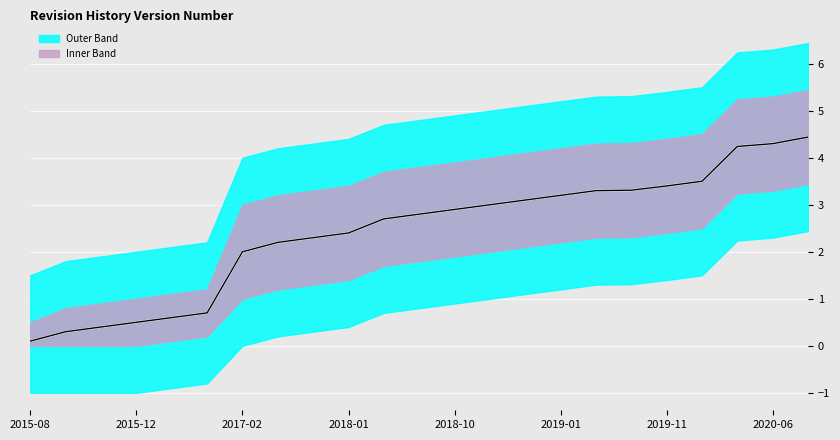

Reading left to right, extract all data points from this chart.

Version Number: 2015-08=0.1	2015-10=0.3	2015-11=0.4	2015-12=0.5	2016-05=0.6	2016-06=0.7	2017-02=2.0	2017-03=2.2	2017-09=2.3	2018-01=2.4	2018-06=2.7	2018-08=2.8	2018-10=2.9	2018-11=3.0	2018-12=3.1	2019-01=3.2	2019-02=3.3	2019-10=3.3	2019-11=3.4	2020-04=3.5	2020-05=4.2	2020-06=4.3	2020-07=4.4
Upper Band: 2015-08=0.5	2015-10=0.8	2015-11=0.9	2015-12=1.0	2016-05=1.1	2016-06=1.2	2017-02=3.0	2017-03=3.2	2017-09=3.3	2018-01=3.4	2018-06=3.7	2018-08=3.8	2018-10=3.9	2018-11=4.0	2018-12=4.1	2019-01=4.2	2019-02=4.3	2019-10=4.3	2019-11=4.4	2020-04=4.5	2020-05=5.2	2020-06=5.3	2020-07=5.4
Lower Band: 2015-08=0.0	2015-10=0.0	2015-11=0.0	2015-12=0.0	2016-05=0.1	2016-06=0.2	2017-02=1.0	2017-03=1.2	2017-09=1.3	2018-01=1.4	2018-06=1.7	2018-08=1.8	2018-10=1.9	2018-11=2.0	2018-12=2.1	2019-01=2.2	2019-02=2.3	2019-10=2.3	2019-11=2.4	2020-04=2.5	2020-05=3.2	2020-06=3.3	2020-07=3.4